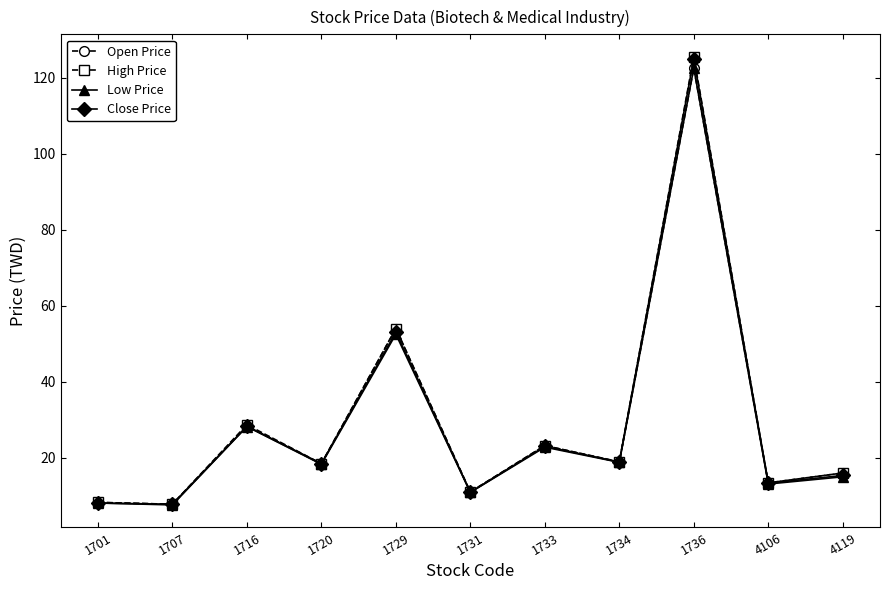

What is the minimum value for High Price?

7.8